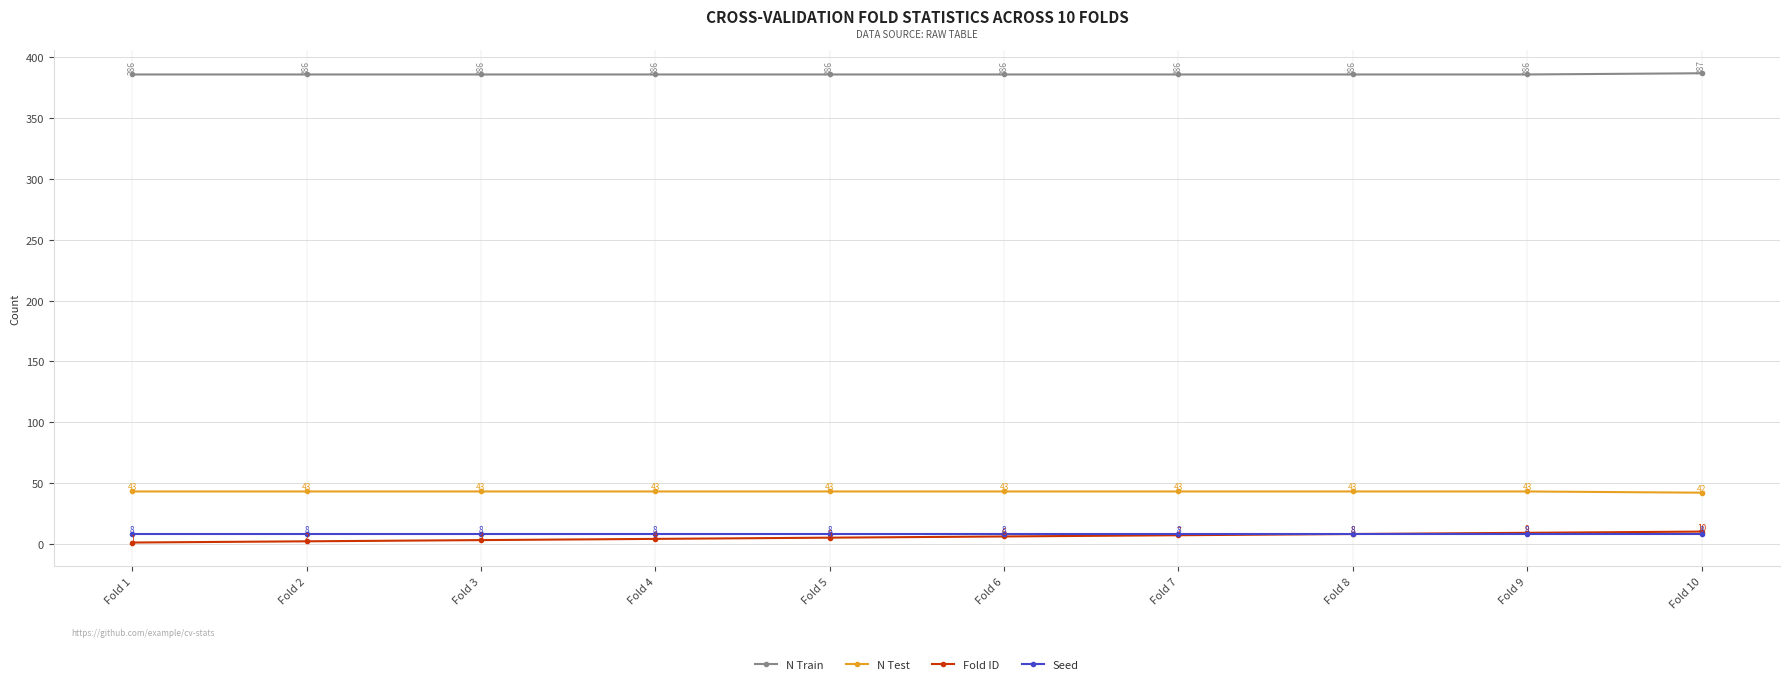

What is the difference between the maximum and minimum values in the Fold ID series?

9